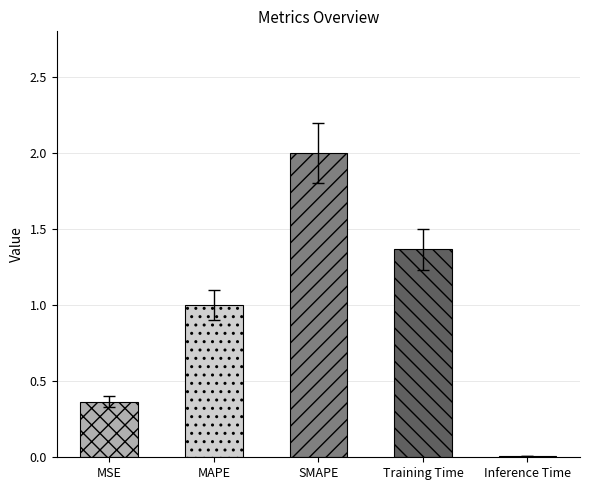

True or false: the data shows 0.4 at MSE.

True